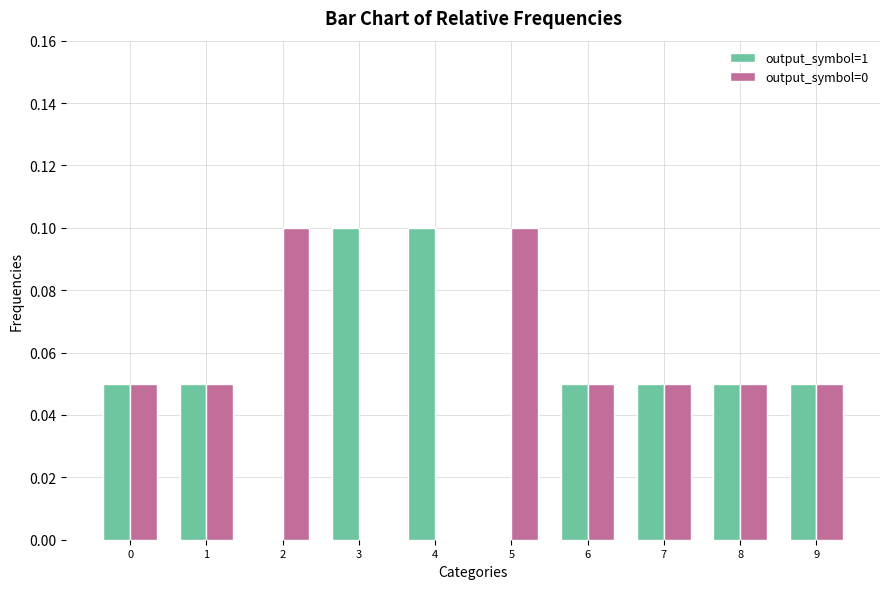

What is the sum of all output_symbol=1 values?

0.5